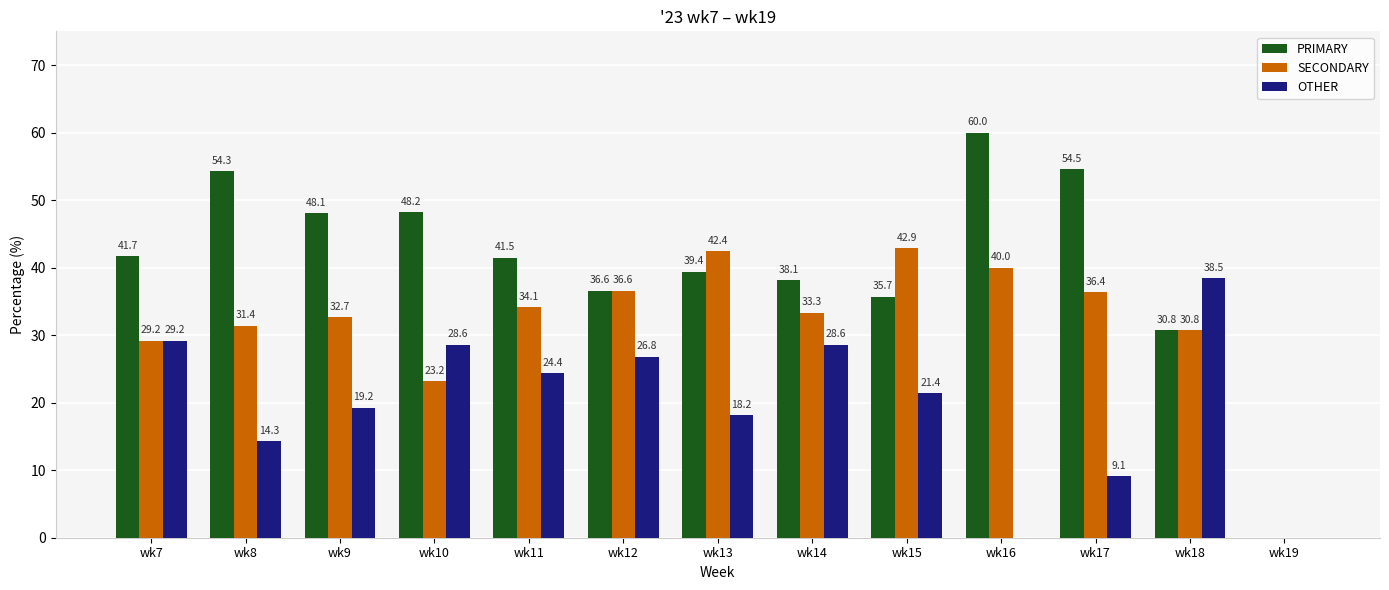

Read the OTHER value at wk13.

18.2